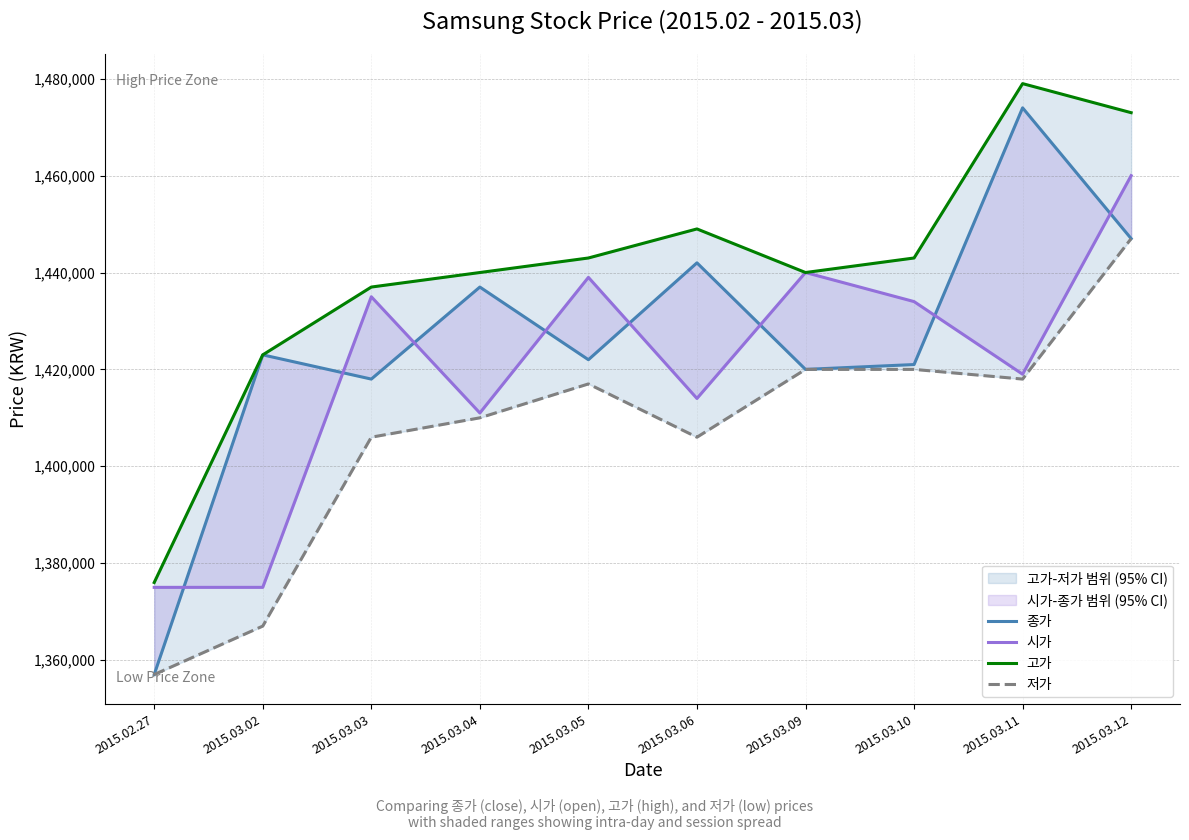

Reading left to right, what are all the values shown in this chart?

종가: 1357000	1423000	1418000	1437000	1422000	1442000	1420000	1421000	1474000	1447000
시가: 1375000	1375000	1435000	1411000	1439000	1414000	1440000	1434000	1419000	1460000
고가: 1376000	1423000	1437000	1440000	1443000	1449000	1440000	1443000	1479000	1473000
저가: 1357000	1367000	1406000	1410000	1417000	1406000	1420000	1420000	1418000	1447000